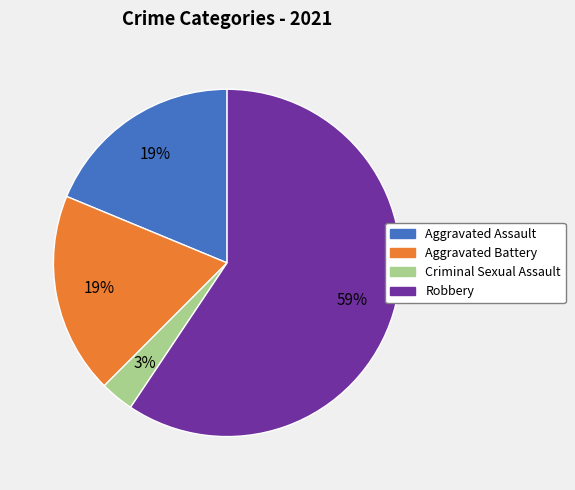

To the nearest percent, what is the average slice percentage?

25%